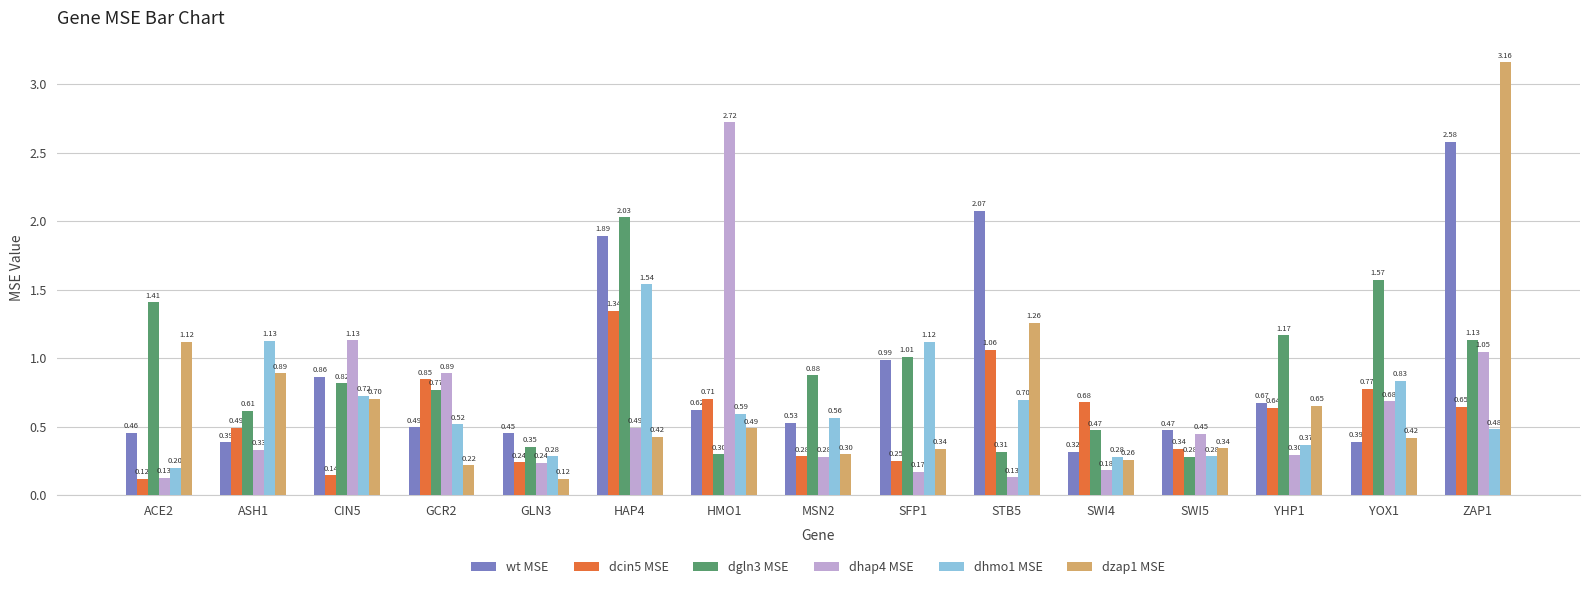

At which label is dhmo1 MSE closest to 0?

ACE2